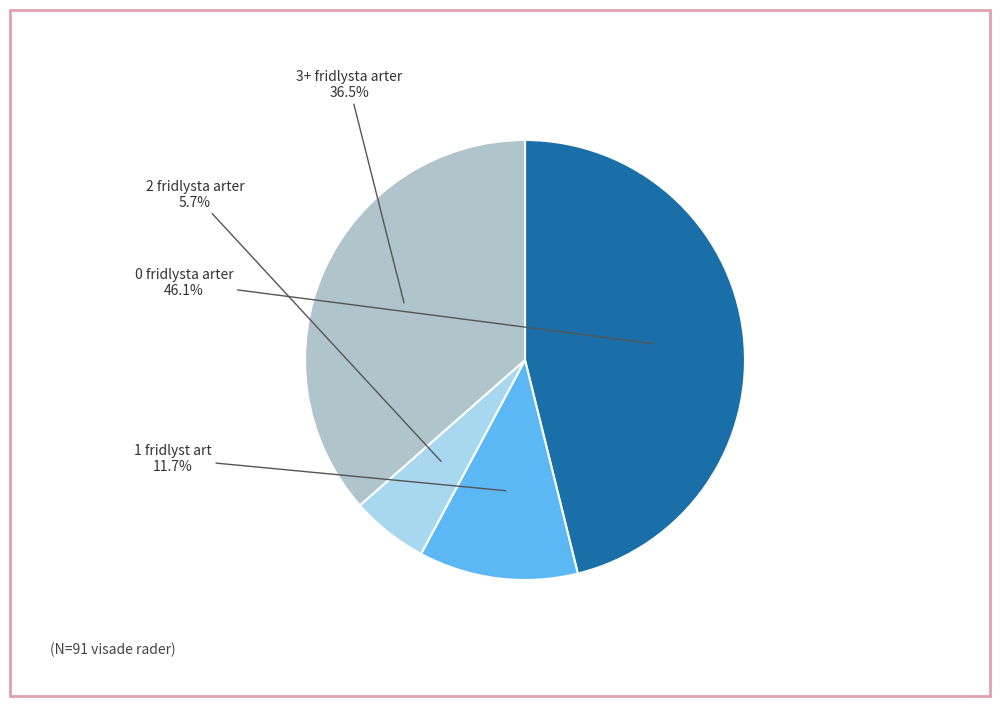

Does any single category account for the majority?

No